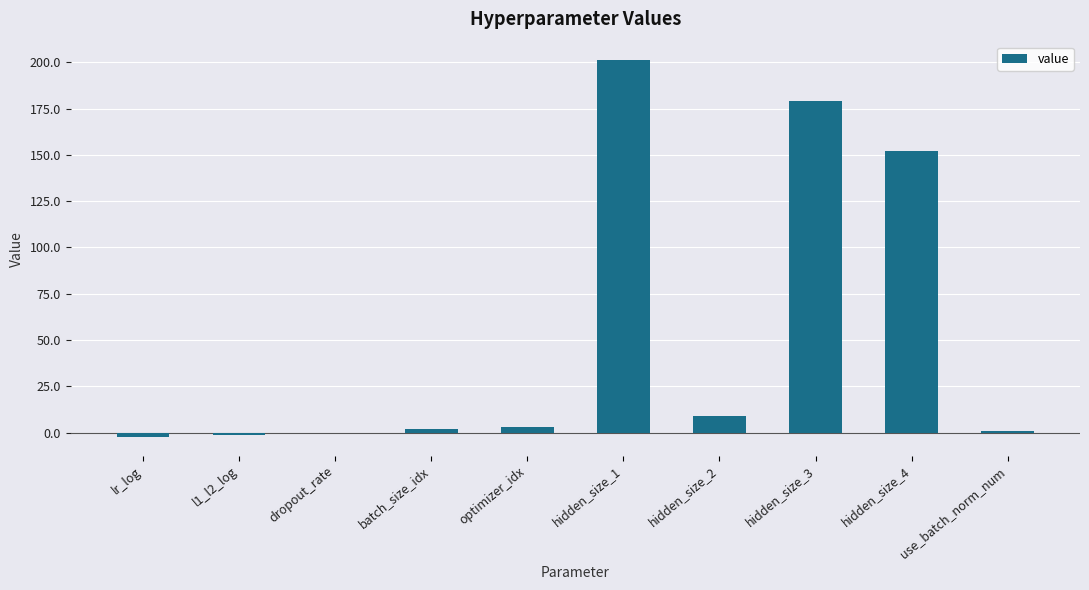

What is the maximum value shown in the chart?

201.0